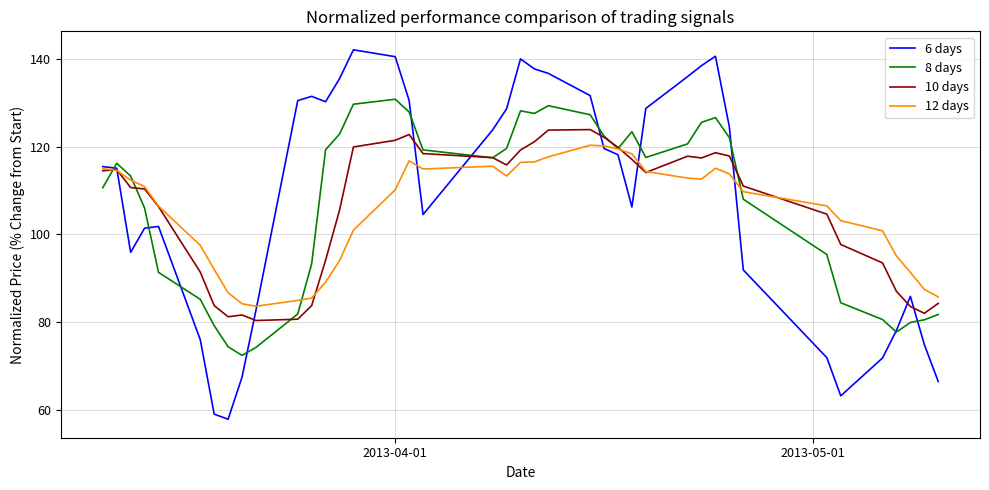

What are all the series names shown in the legend?

6 days, 8 days, 10 days, 12 days